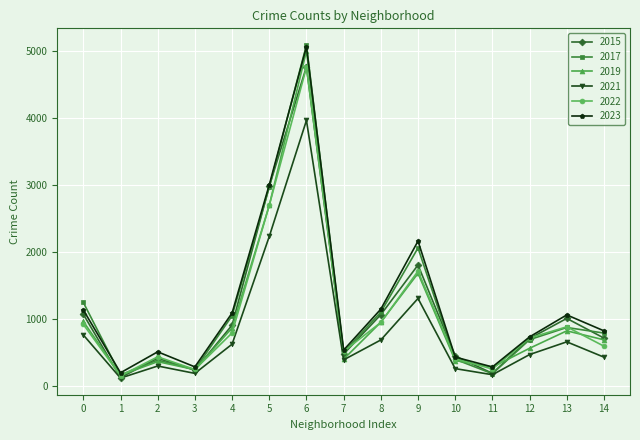

At which label is 2023 closest to 2636?

5